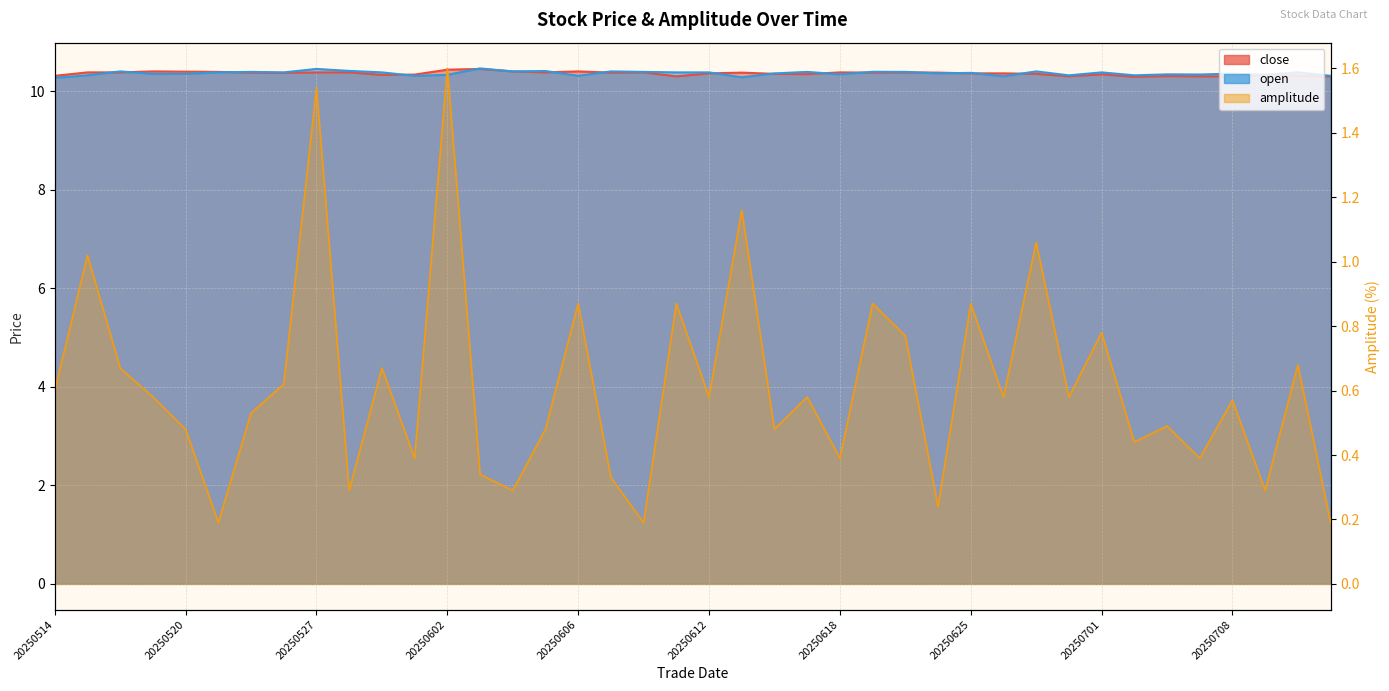

Reading right to left, list all the values displayed in this chart.

close: 20250711=10.3	20250710=10.3	20250709=10.3	20250708=10.3	20250707=10.3	20250703=10.3	20250702=10.3	20250701=10.3	20250630=10.3	20250627=10.3	20250626=10.4	20250625=10.4	20250624=10.4	20250623=10.4	20250620=10.4	20250618=10.4	20250617=10.3	20250616=10.3	20250613=10.4	20250612=10.4	20250611=10.3	20250610=10.4	20250609=10.4	20250606=10.4	20250605=10.4	20250604=10.4	20250603=10.4	20250602=10.4	20250530=10.3	20250529=10.3	20250528=10.4	20250527=10.4	20250523=10.4	20250522=10.4	20250521=10.4	20250520=10.4	20250519=10.4	20250516=10.4	20250515=10.4	20250514=10.3
open: 20250711=10.3	20250710=10.4	20250709=10.3	20250708=10.4	20250707=10.3	20250703=10.3	20250702=10.3	20250701=10.4	20250630=10.3	20250627=10.4	20250626=10.3	20250625=10.4	20250624=10.4	20250623=10.4	20250620=10.4	20250618=10.3	20250617=10.4	20250616=10.4	20250613=10.3	20250612=10.4	20250611=10.4	20250610=10.4	20250609=10.4	20250606=10.3	20250605=10.4	20250604=10.4	20250603=10.5	20250602=10.3	20250530=10.3	20250529=10.4	20250528=10.4	20250527=10.4	20250523=10.4	20250522=10.4	20250521=10.4	20250520=10.3	20250519=10.3	20250516=10.4	20250515=10.3	20250514=10.3
amplitude: 20250711=0.2	20250710=0.7	20250709=0.3	20250708=0.6	20250707=0.4	20250703=0.5	20250702=0.4	20250701=0.8	20250630=0.6	20250627=1.1	20250626=0.6	20250625=0.9	20250624=0.2	20250623=0.8	20250620=0.9	20250618=0.4	20250617=0.6	20250616=0.5	20250613=1.2	20250612=0.6	20250611=0.9	20250610=0.2	20250609=0.3	20250606=0.9	20250605=0.5	20250604=0.3	20250603=0.3	20250602=1.6	20250530=0.4	20250529=0.7	20250528=0.3	20250527=1.5	20250523=0.6	20250522=0.5	20250521=0.2	20250520=0.5	20250519=0.6	20250516=0.7	20250515=1.0	20250514=0.6